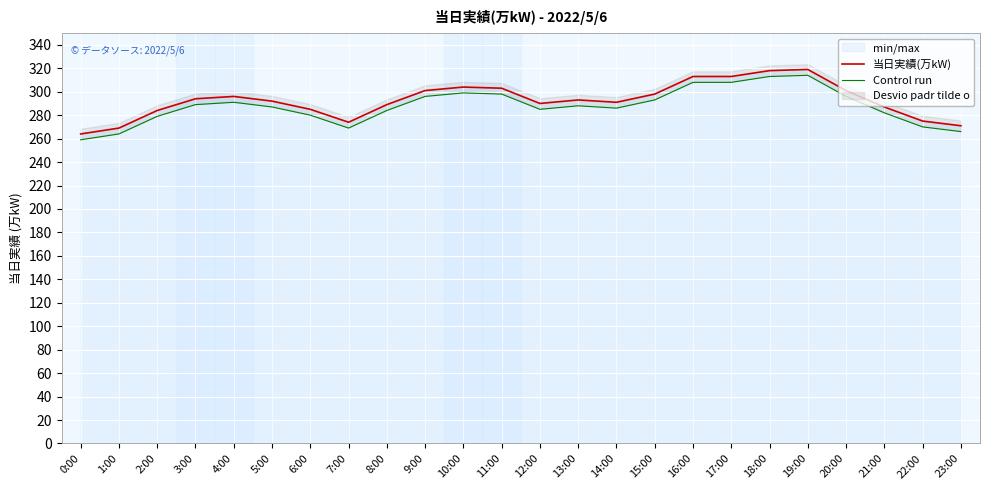

Where is the first local minimum for 当日実績(万kW)?

7:00